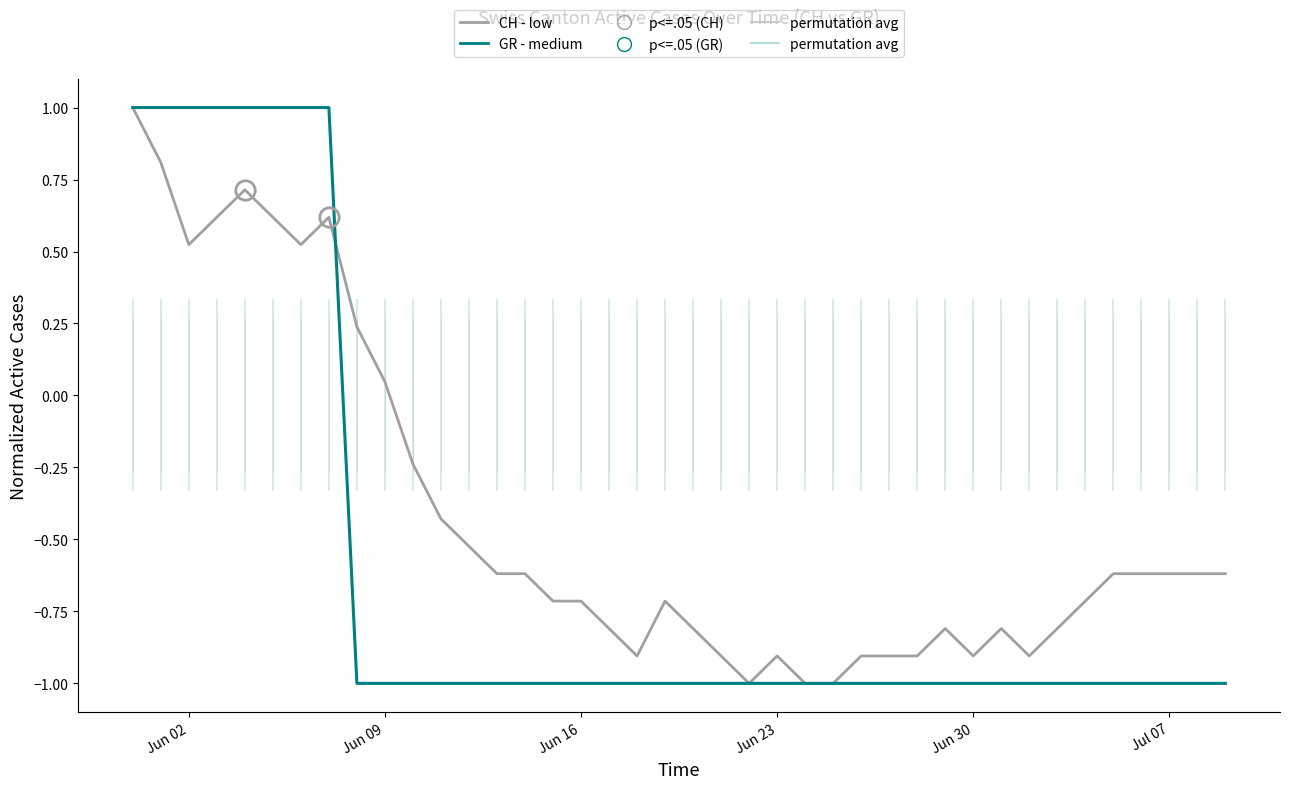

What is the minimum value shown in the chart?

-1.0